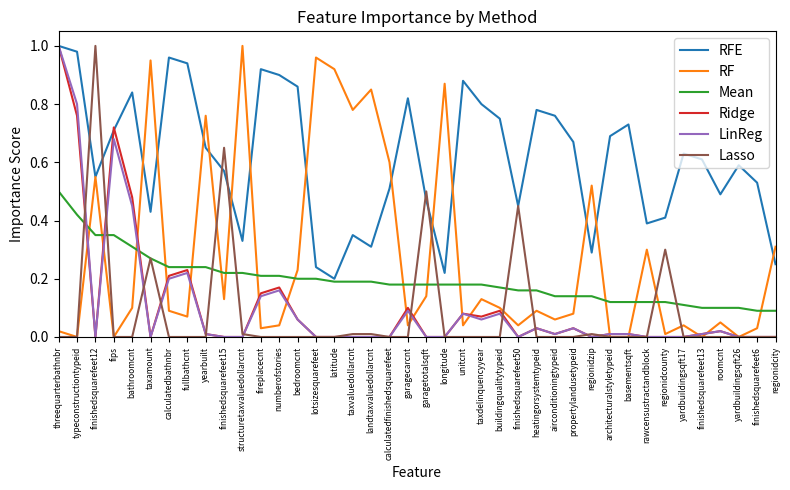

Which series changed the most between numberofstories and lotsizesquarefeet?

RF